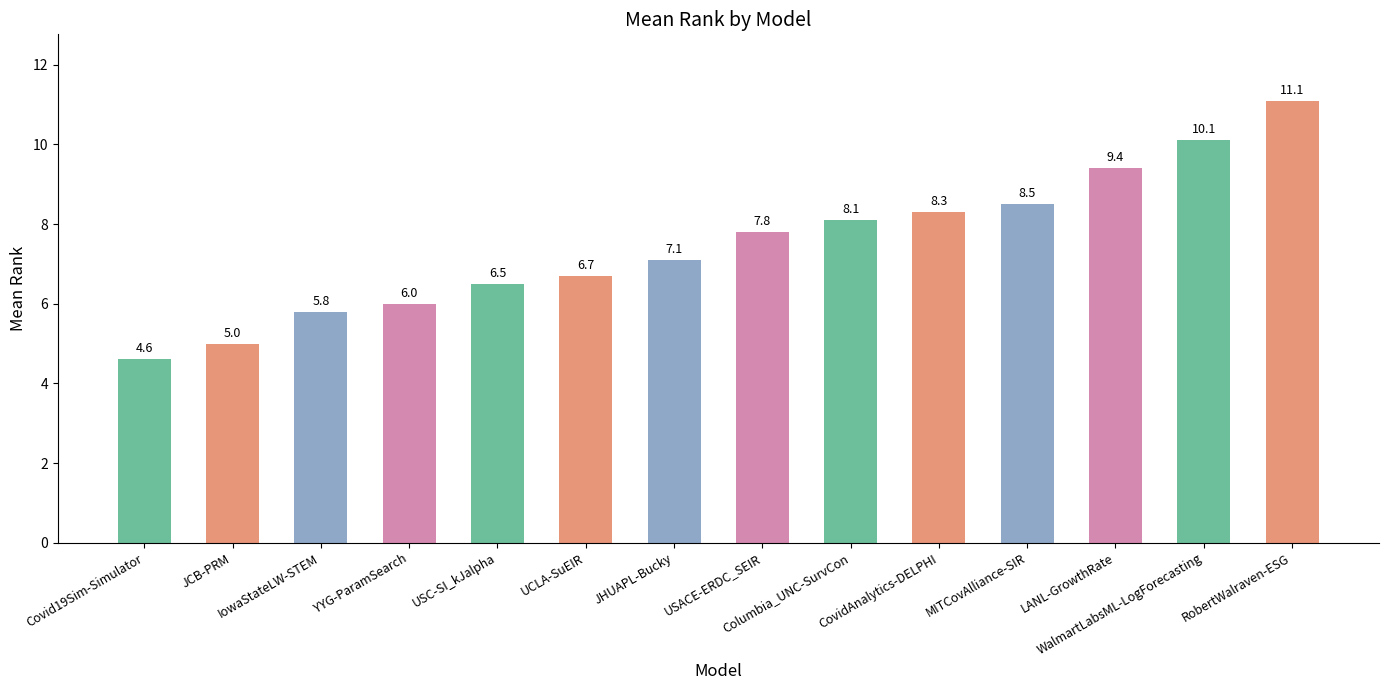

List the labels in order of value, largest first.

RobertWalraven-ESG, WalmartLabsML-LogForecasting, LANL-GrowthRate, MITCovAlliance-SIR, CovidAnalytics-DELPHI, Columbia_UNC-SurvCon, USACE-ERDC_SEIR, JHUAPL-Bucky, UCLA-SuEIR, USC-SI_kJalpha, YYG-ParamSearch, IowaStateLW-STEM, JCB-PRM, Covid19Sim-Simulator